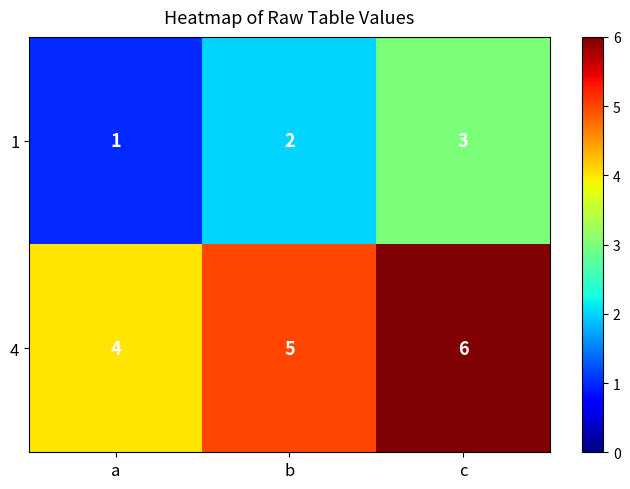

Reading left to right, list all the values displayed in this chart.

1: 1	2	3
4: 4	5	6